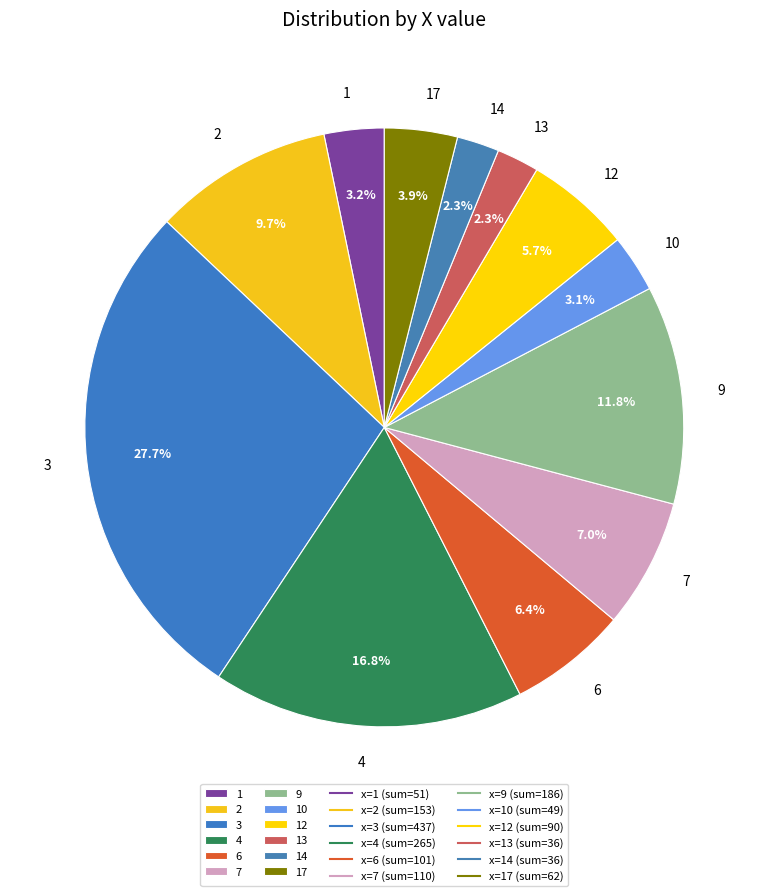

To the nearest percent, what portion does 7 represent?

7%